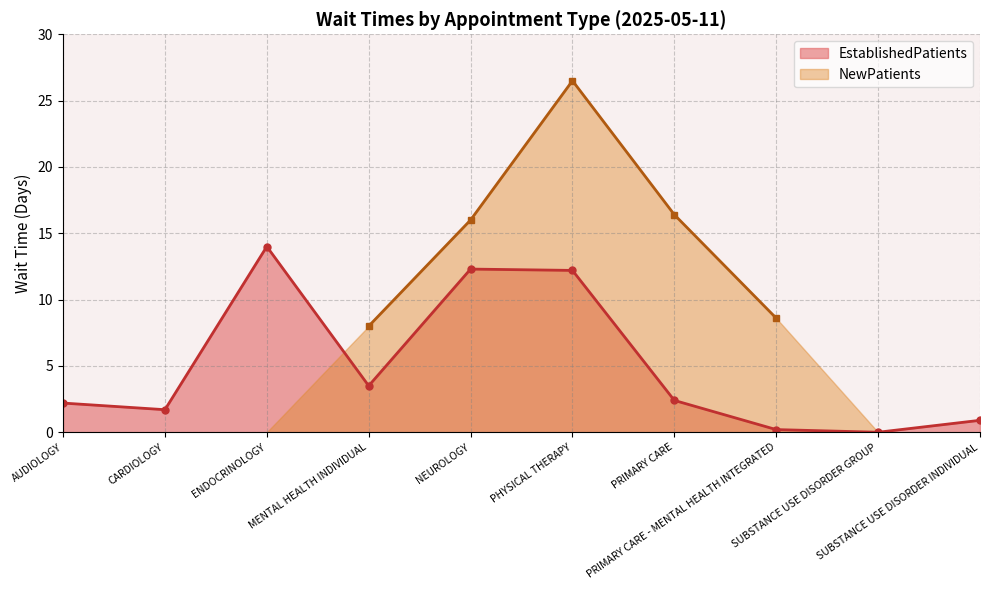

What is the average value?

4.9